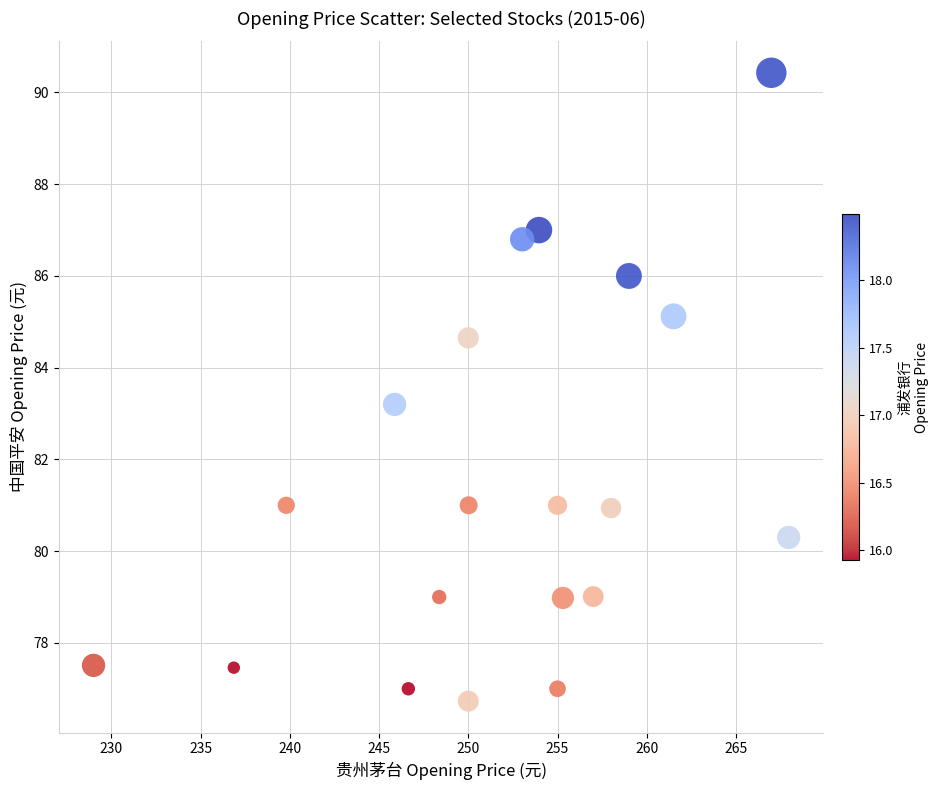

What is the range of X values (max minus min)?

38.9